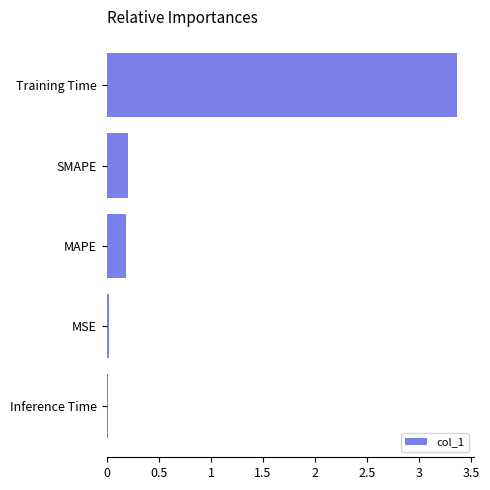

What is the change in value from SMAPE to Training Time?

+3.2